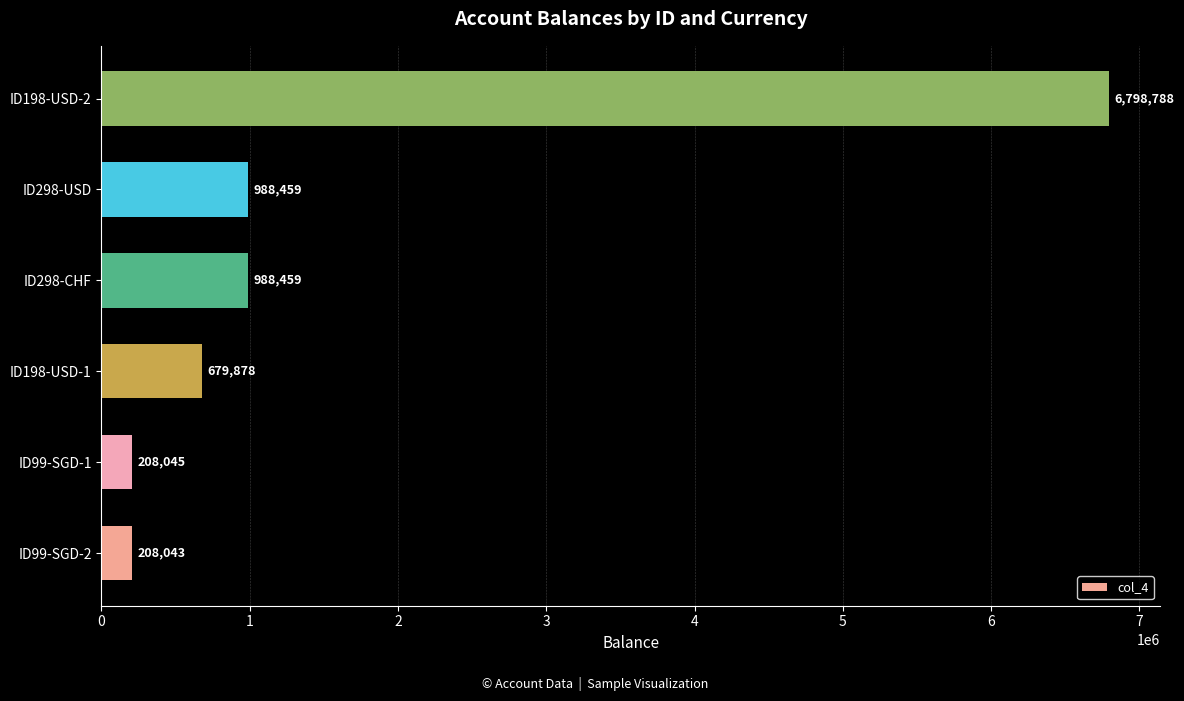

What is the average value?

1645279